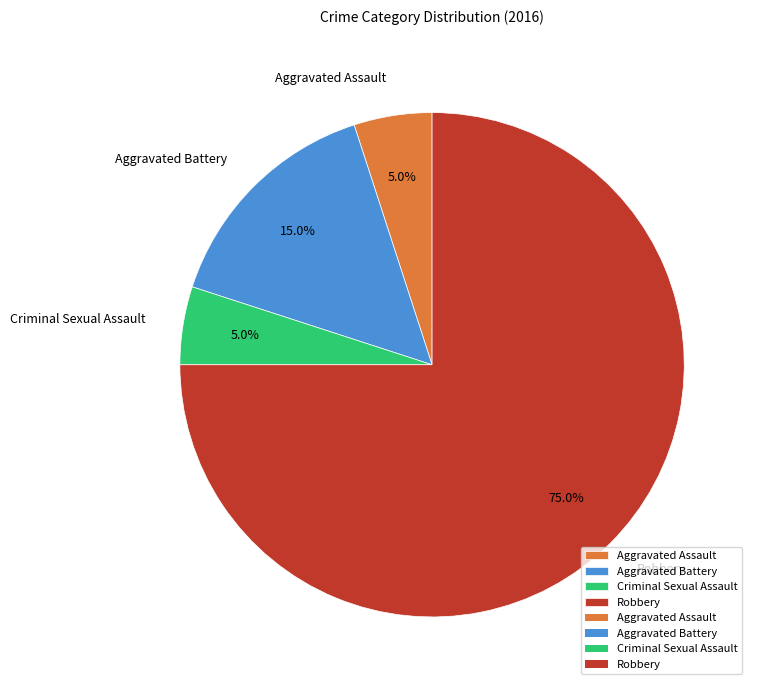

Which slice represents more than half of the pie?

Robbery